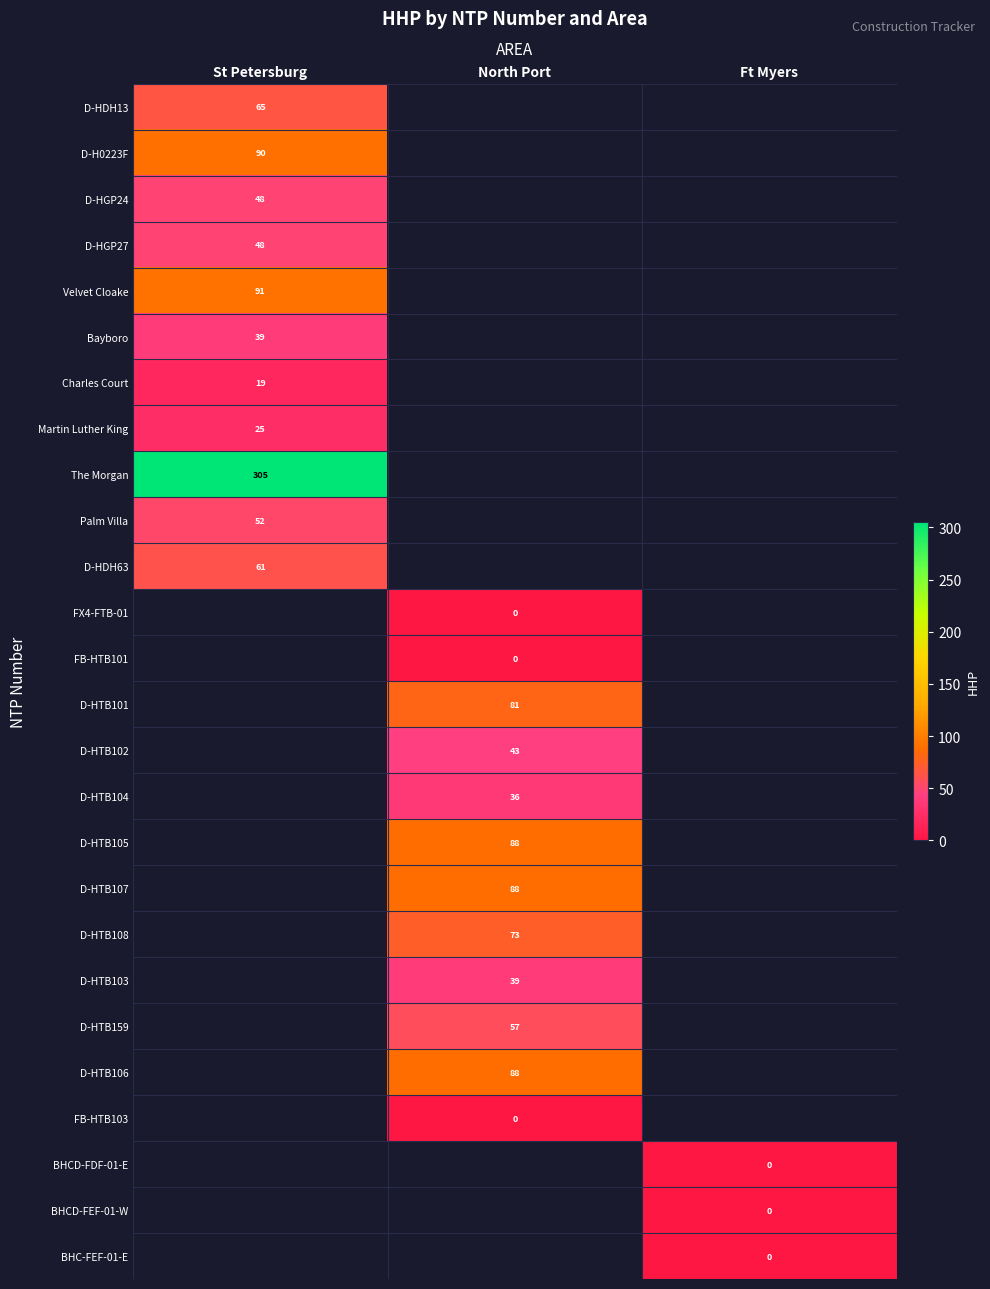

At St Petersburg, list the series in order from largest to smallest.

The Morgan, Velvet Cloake, D-H0223F, D-HDH13, D-HDH63, D-HGP24, D-HGP27, Bayboro, Martin Luther King, Charles Court, FX4-FTB-01, FB-HTB101, D-HTB101, D-HTB102, D-HTB104, D-HTB105, D-HTB107, D-HTB108, D-HTB103, D-HTB159, D-HTB106, FB-HTB103, BHCD-FDF-01-E, BHCD-FEF-01-W, BHC-FEF-01-E, Palm Villa